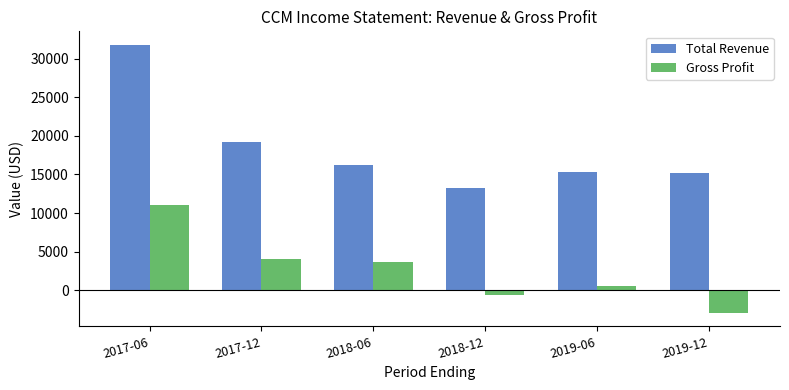

What are all the series names shown in the legend?

Total Revenue, Gross Profit